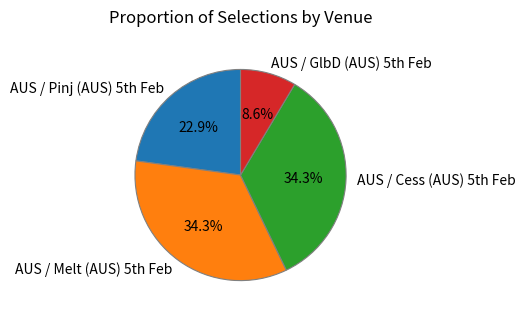

What is the smallest slice in the pie chart?

AUS / GlbD (AUS) 5th Feb